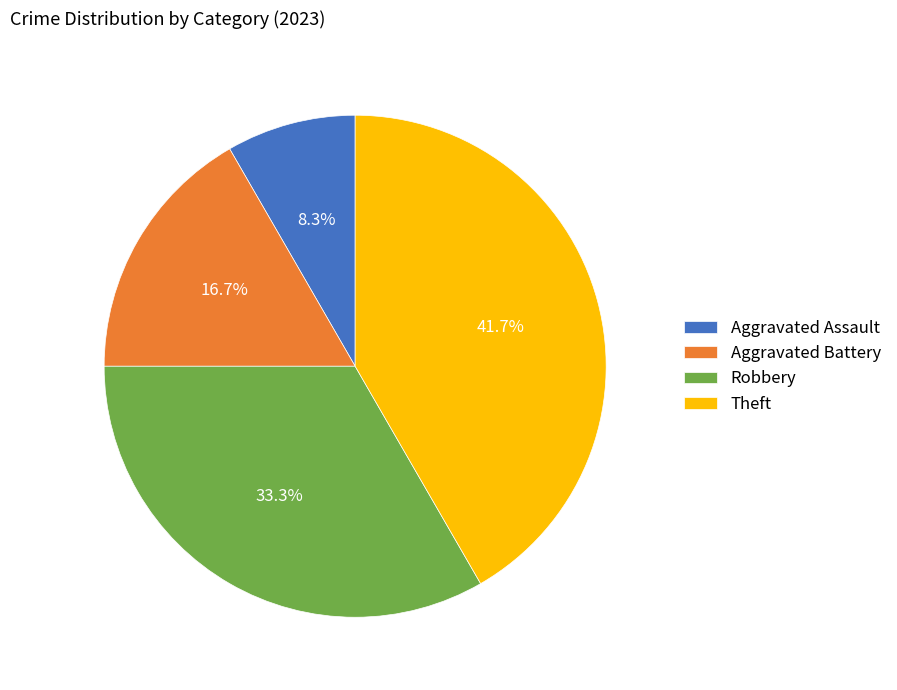

To the nearest percent, what percentage of the pie is Aggravated Assault?

8%